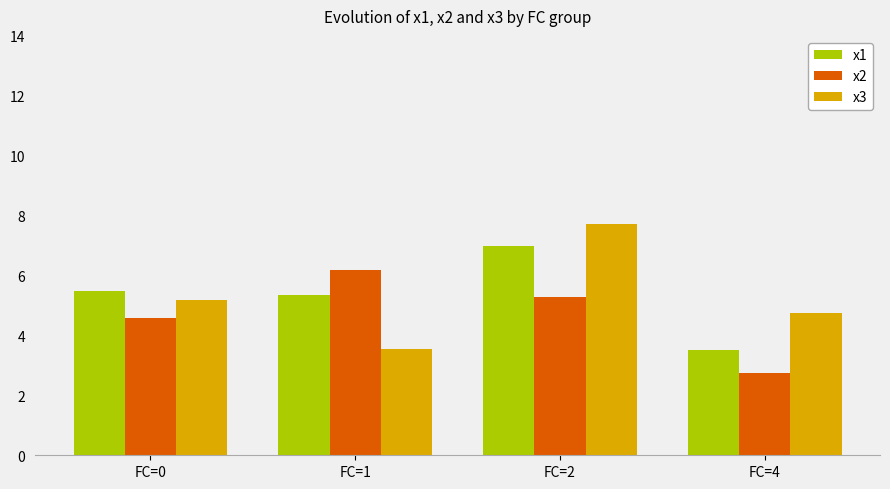

How many series are shown in this chart?

3